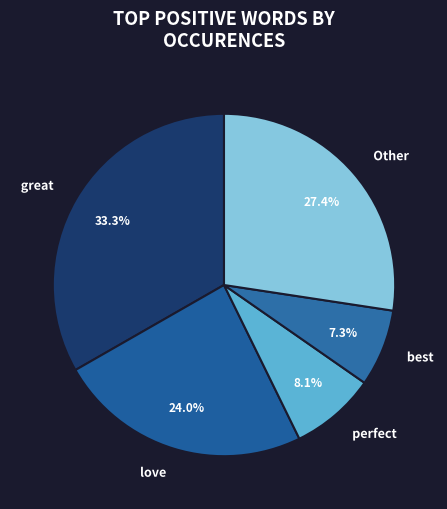

How many segments does this pie chart have?

5